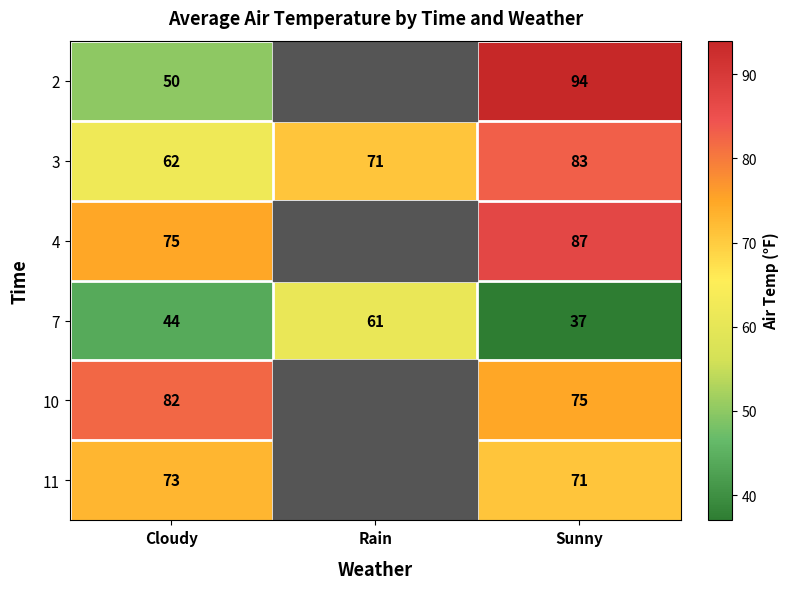

The 2 series shows 142.6 at Sunny. True or false?

False